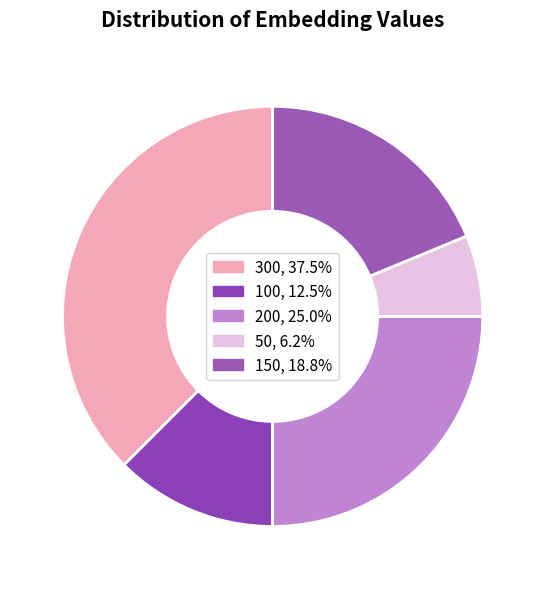

To the nearest percent, what is the combined percentage of 50 and 200?

31%